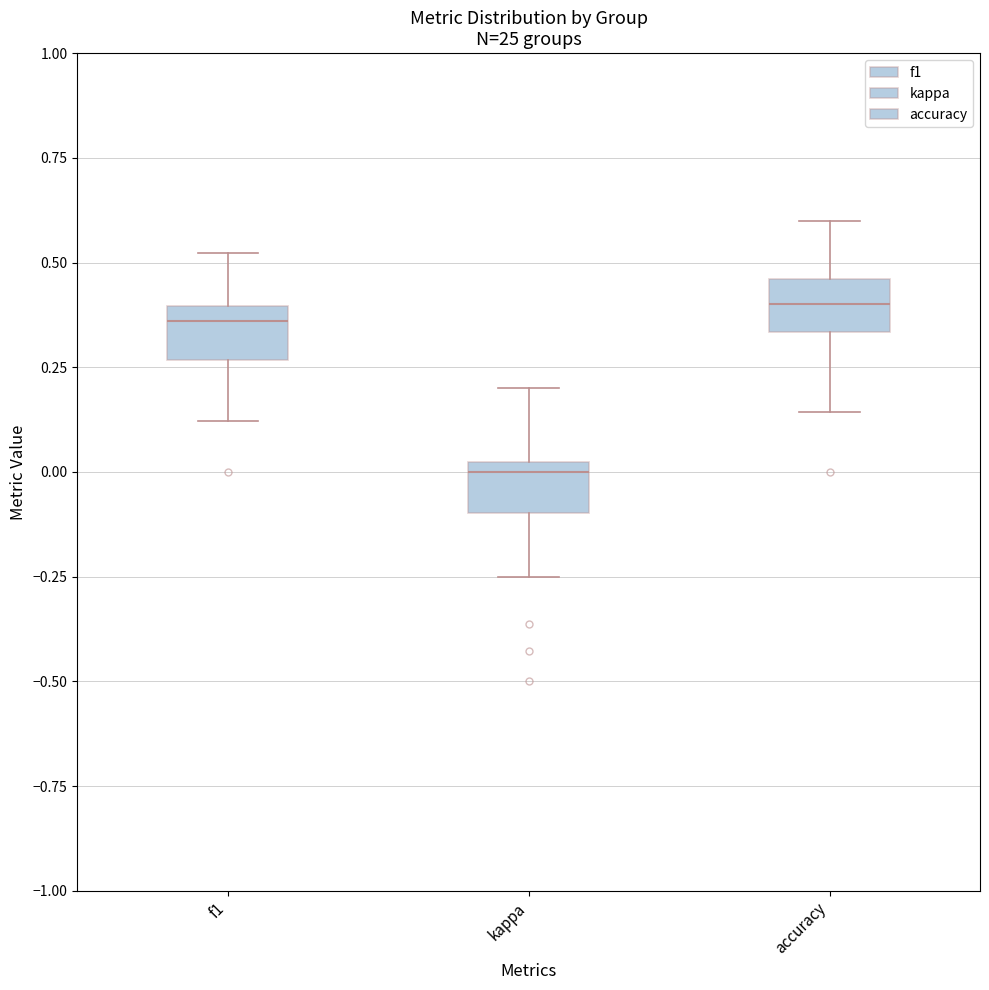

Reading left to right, transcribe this box plot: for each box, give where its median line is, the range the box spans, and where its two whiskers end, as read against the y-axis. The values are not printed on the chart, so give them approximately, as read against the axis.

f1: median 0.35, box 0.25 to 0.40, whiskers 0.10 to 0.50
kappa: median 0.00 (just below the box's upper edge), box -0.10 to 0.00, whiskers -0.25 to 0.20
accuracy: median 0.40, box 0.35 to 0.45, whiskers 0.15 to 0.60